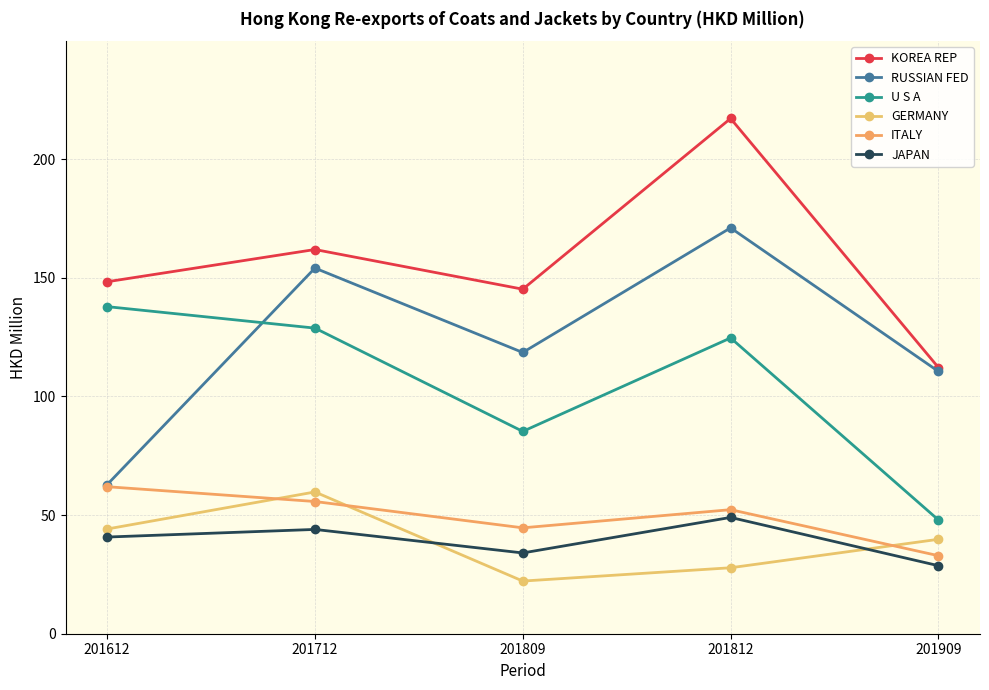

What is the difference between the KOREA REP values at 201712 and 201612?

13.6